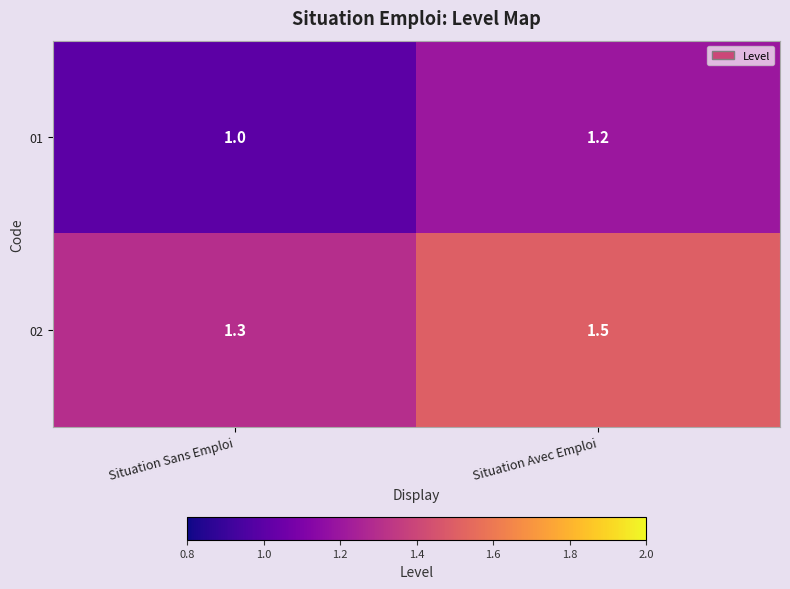

What is the sum of all 01 values?

2.2